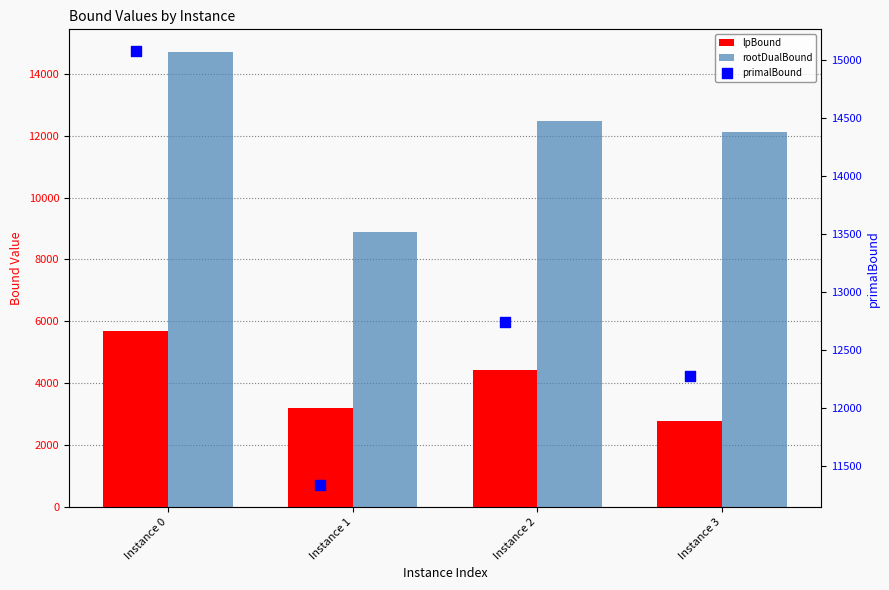

What is the total value across all series at Instance 2?

29616.0